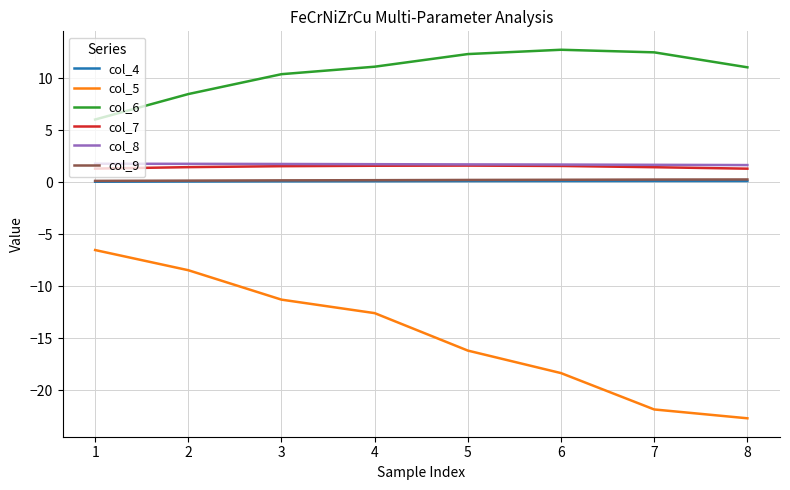

Which series has the largest range (max minus min)?

col_5